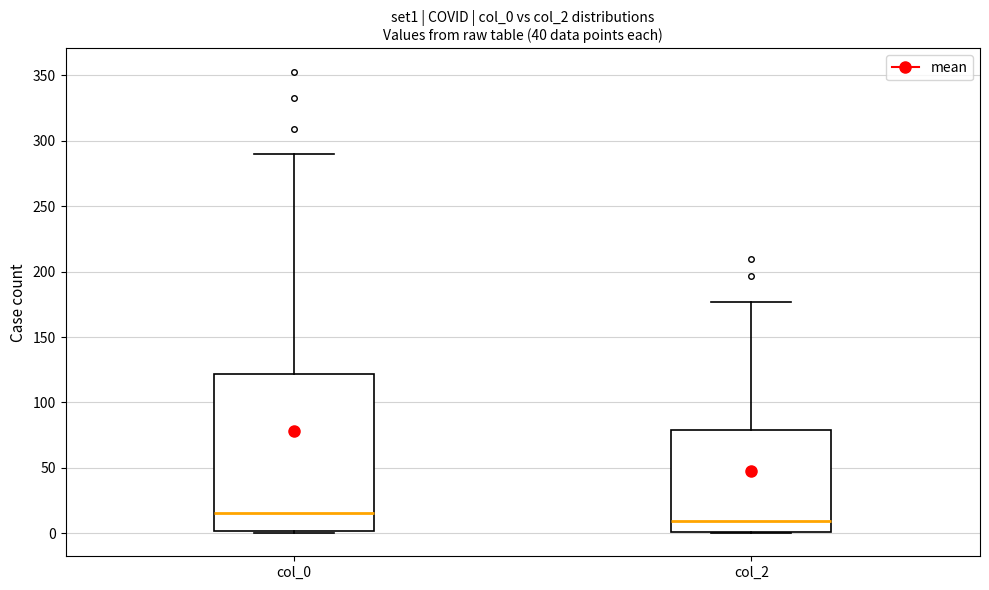

Which box is the tallest, from its lower edge to its upper edge?

col_0